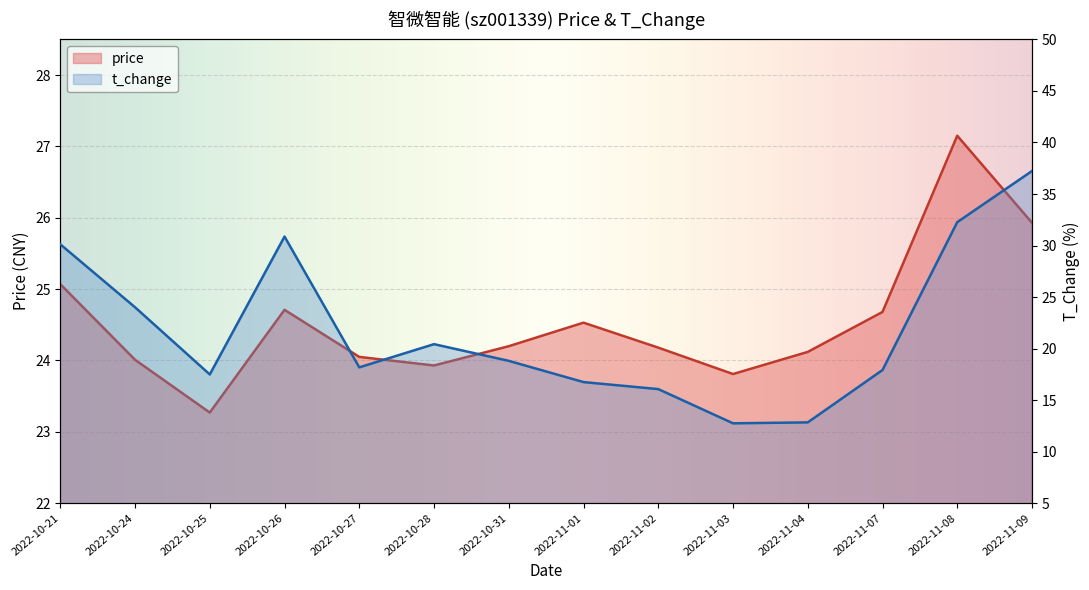

Rank the series by their average value, from lowest to highest.

t_change, price